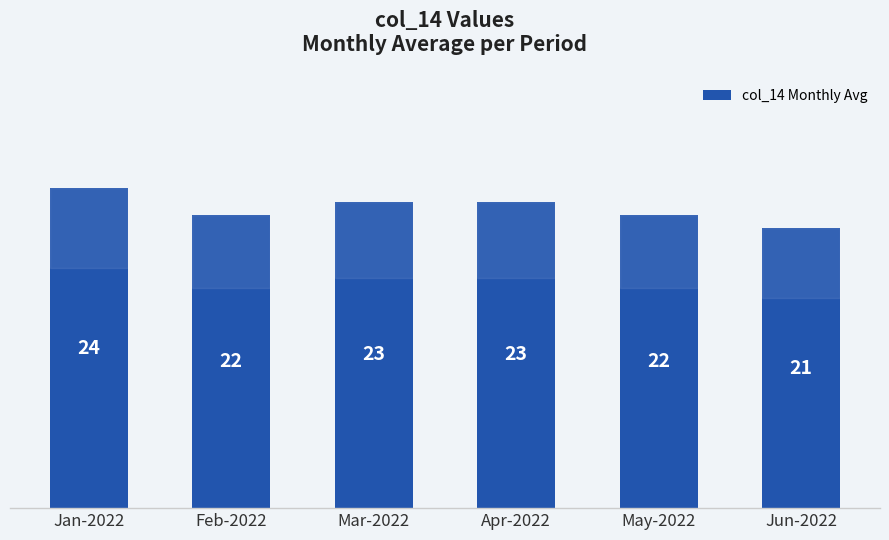

At which category does the chart reach its peak across all series?

Jan-2022